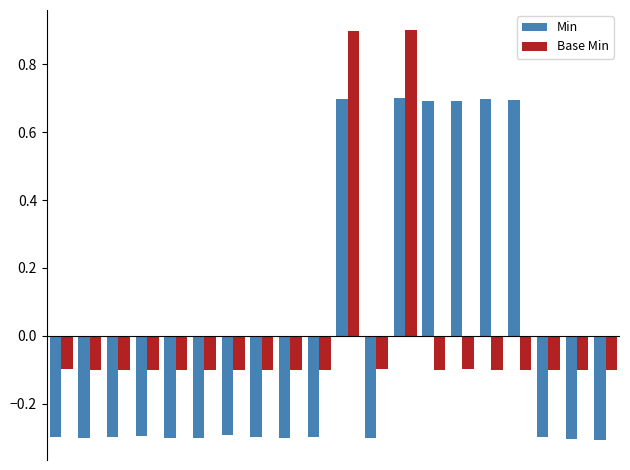

How many Min values are between 0 and 1?

6